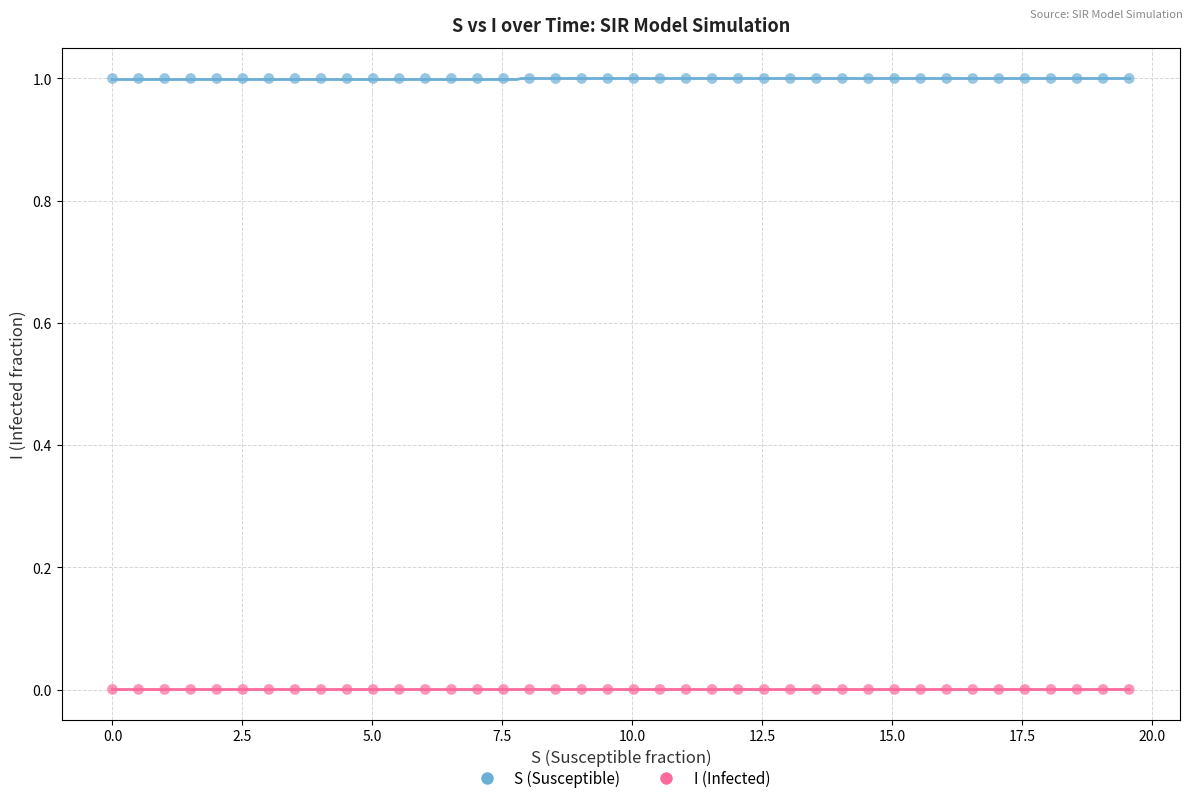

Which series contains the highest Y value?

S (Susceptible)